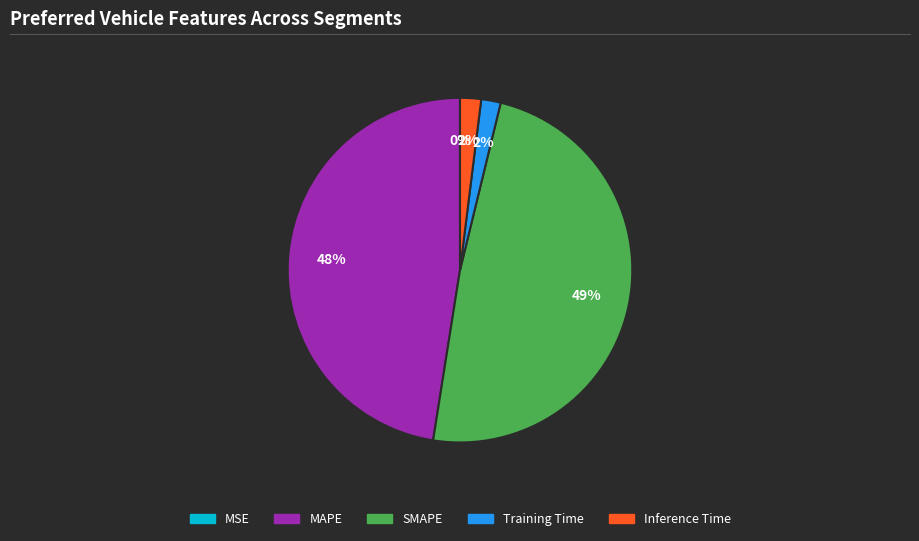

To the nearest percent, what portion does SMAPE represent?

49%